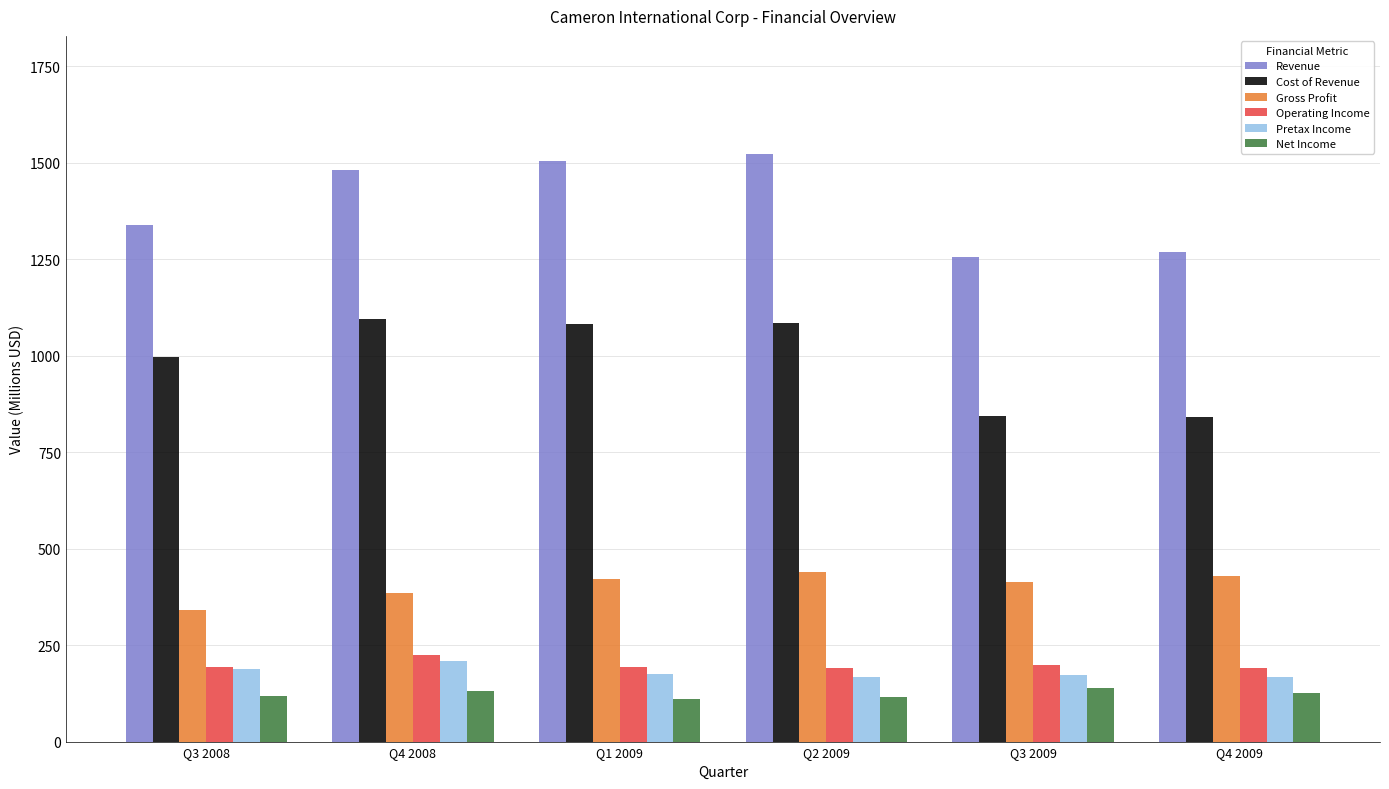

How many series are shown in this chart?

6